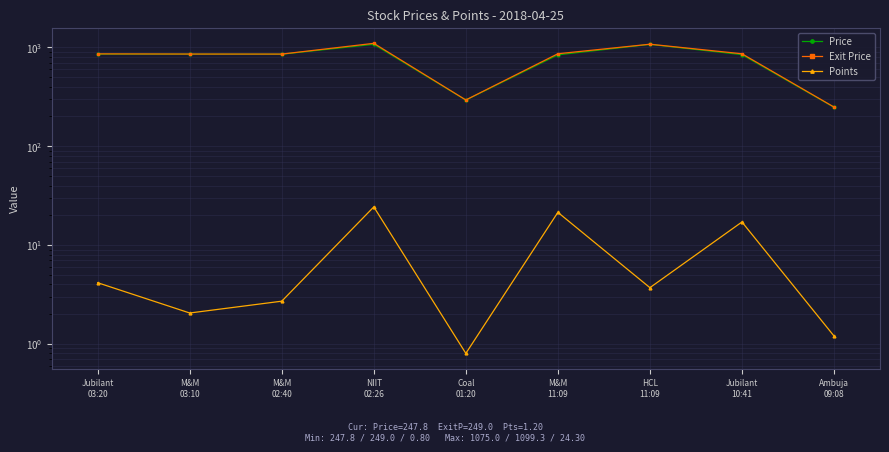

What value does the Exit Price series have at HCL
11:09?

1077.0